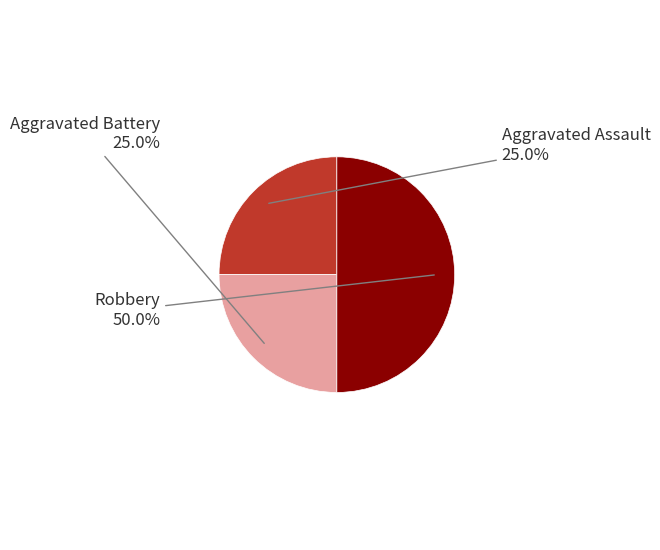

Count the number of slices in the pie.

3